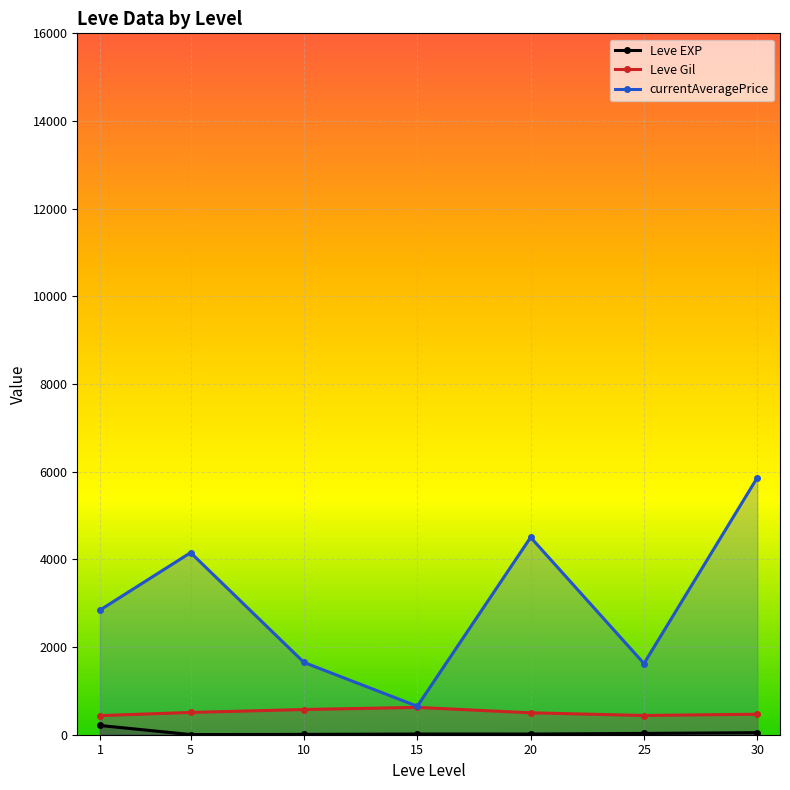

In currentAveragePrice, how many points are higher than both neighbors (excluding endpoints)?

2